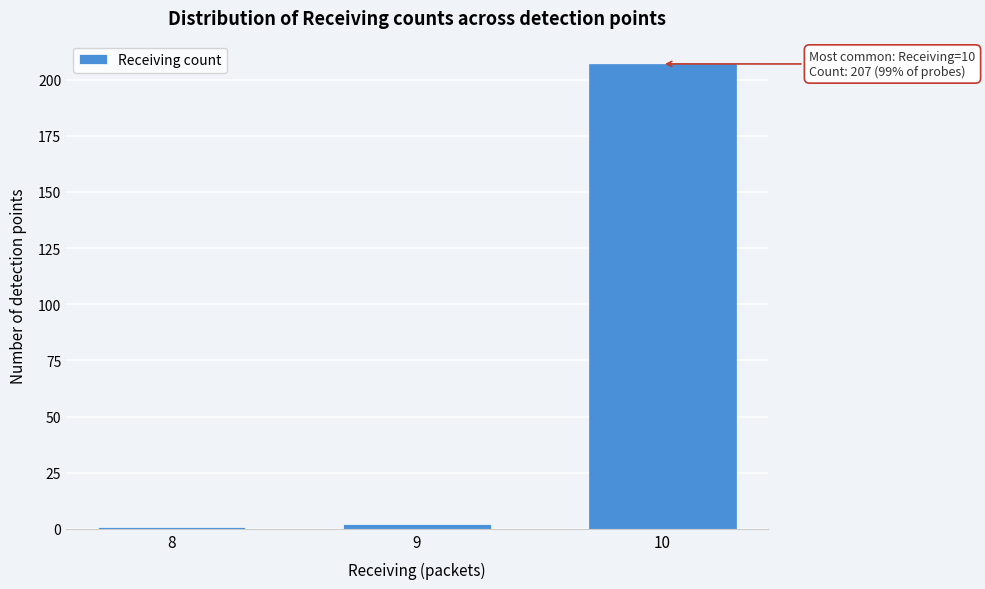

Reading right to left, what are all the values shown in this chart?

10=207	9=2	8=1